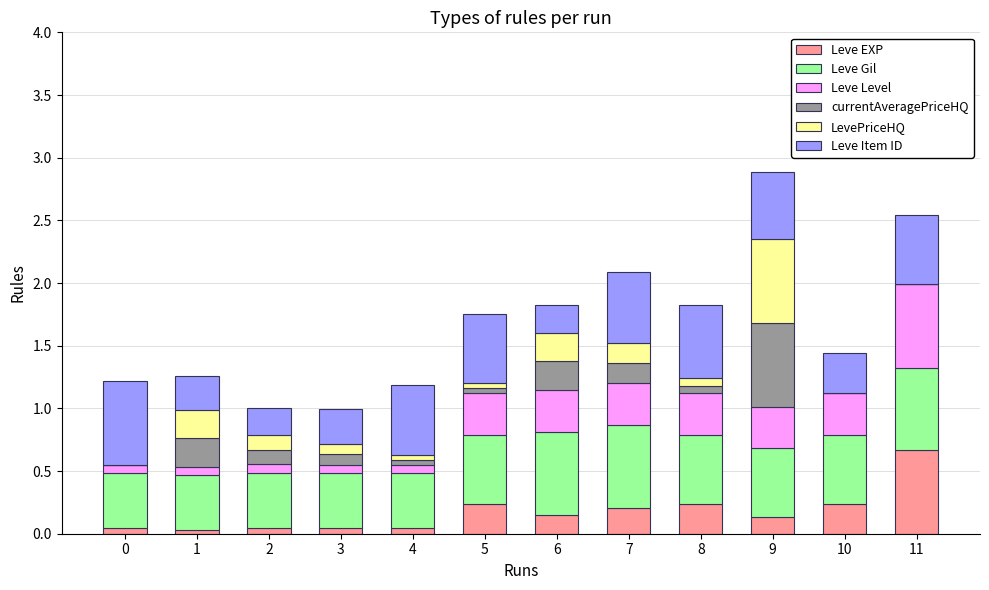

Which category has the highest value in the Leve EXP series?

11